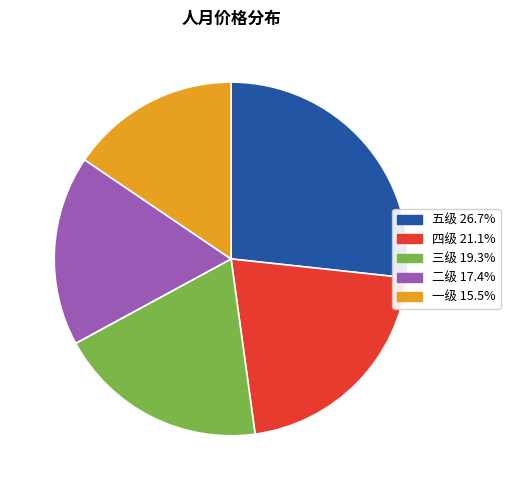

How many segments does this pie chart have?

5